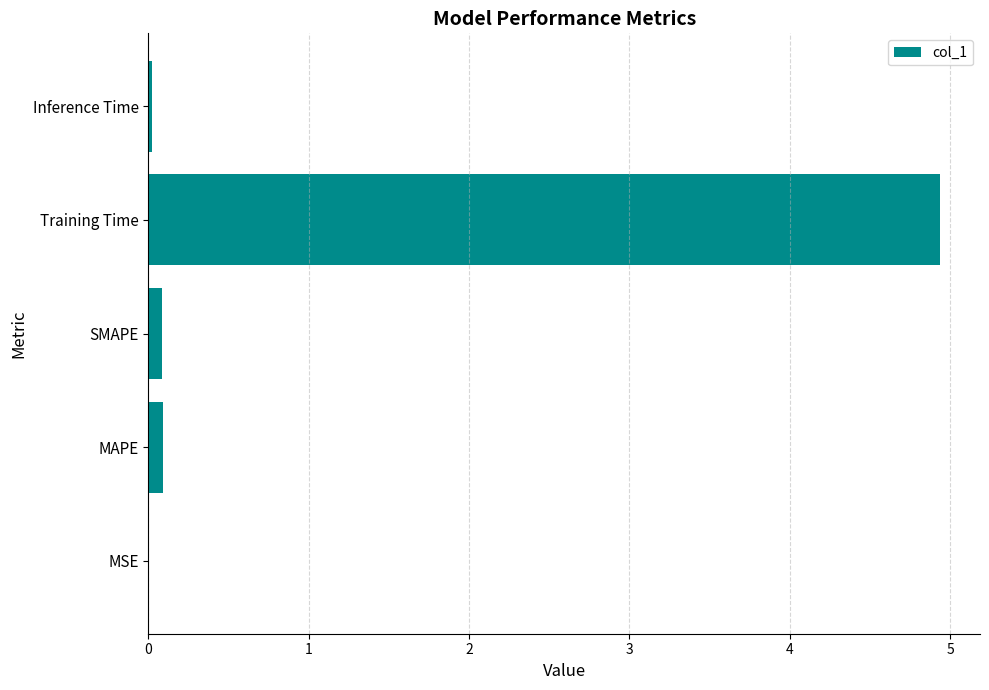

What is the sum of all values?

5.1